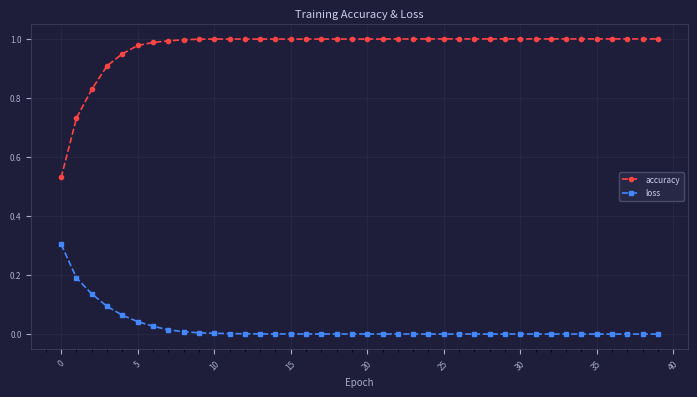

True or false: accuracy has more than 0 points higher than both neighbors.

True